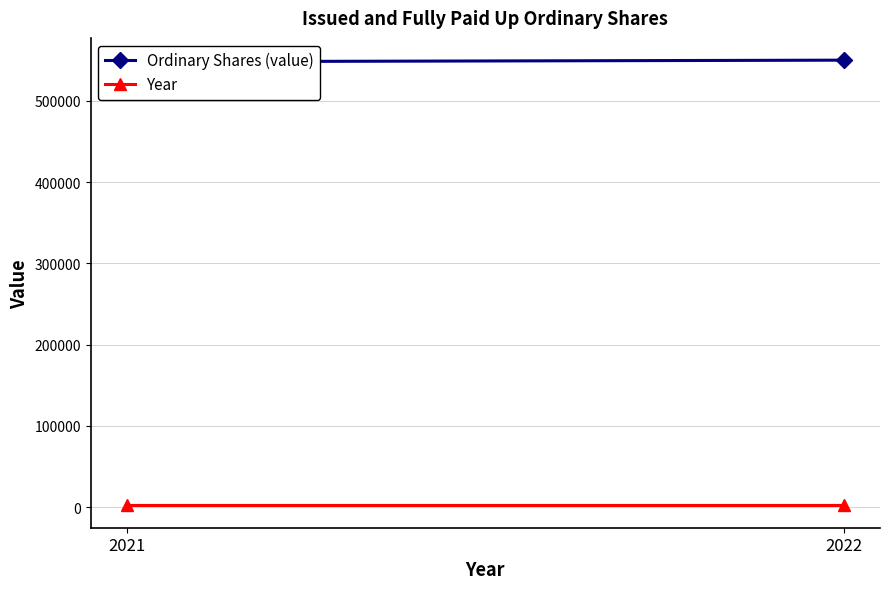

What is the total value across all series at 2022?

552004